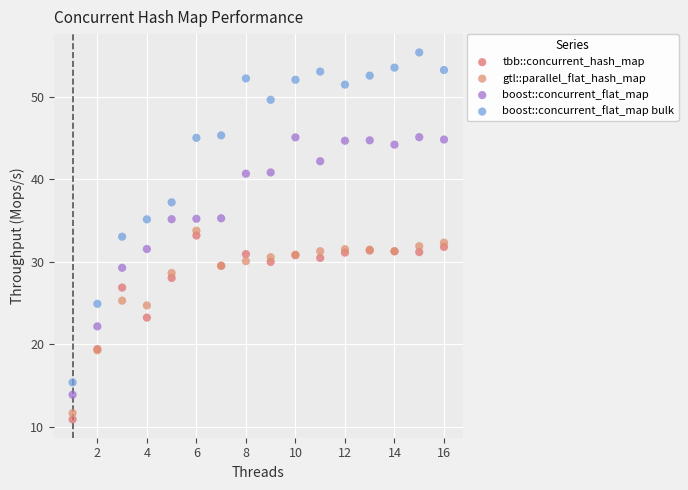

What is the X range (max minus min) for the scatter plot?

15.0